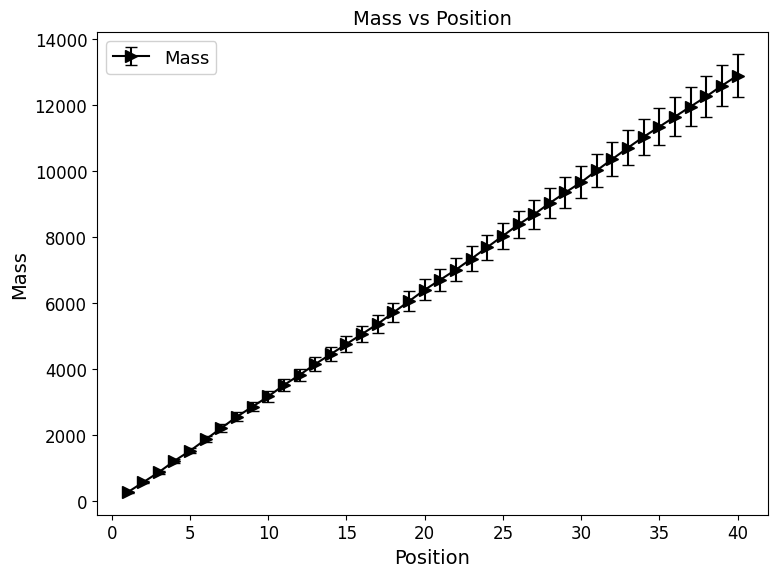

What is the greatest value displayed?

12900.8